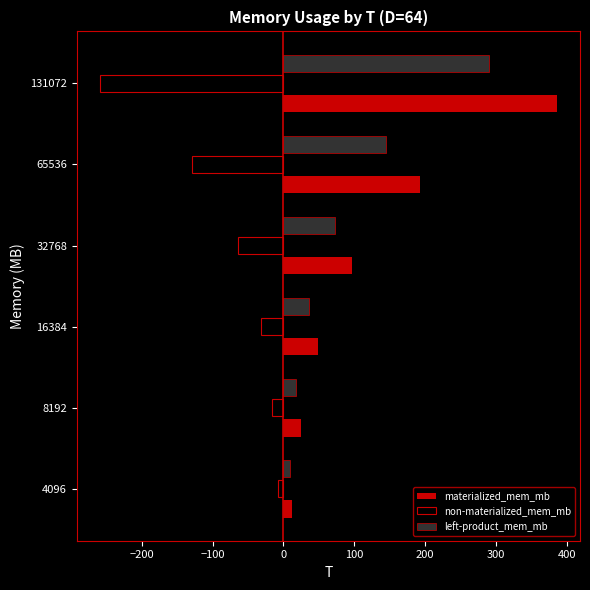

What is the spread (max minus min) of values at 32768?

161.5